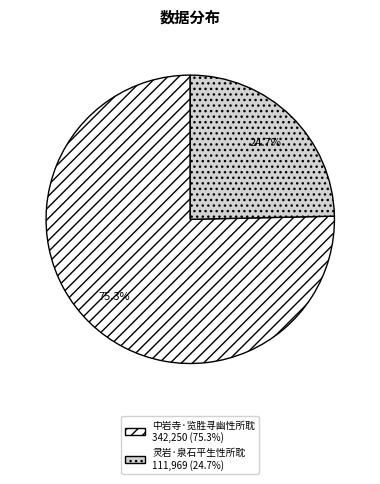

Combined, what portion of the pie is 灵岩·泉石平生性所耽 and 中岩寺·览胜寻幽性所耽?

100.0%